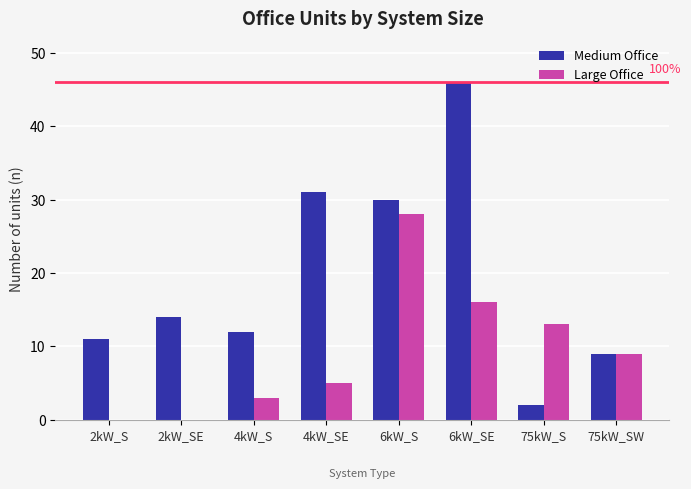

At which label does Large Office reach its peak?

6kW_S